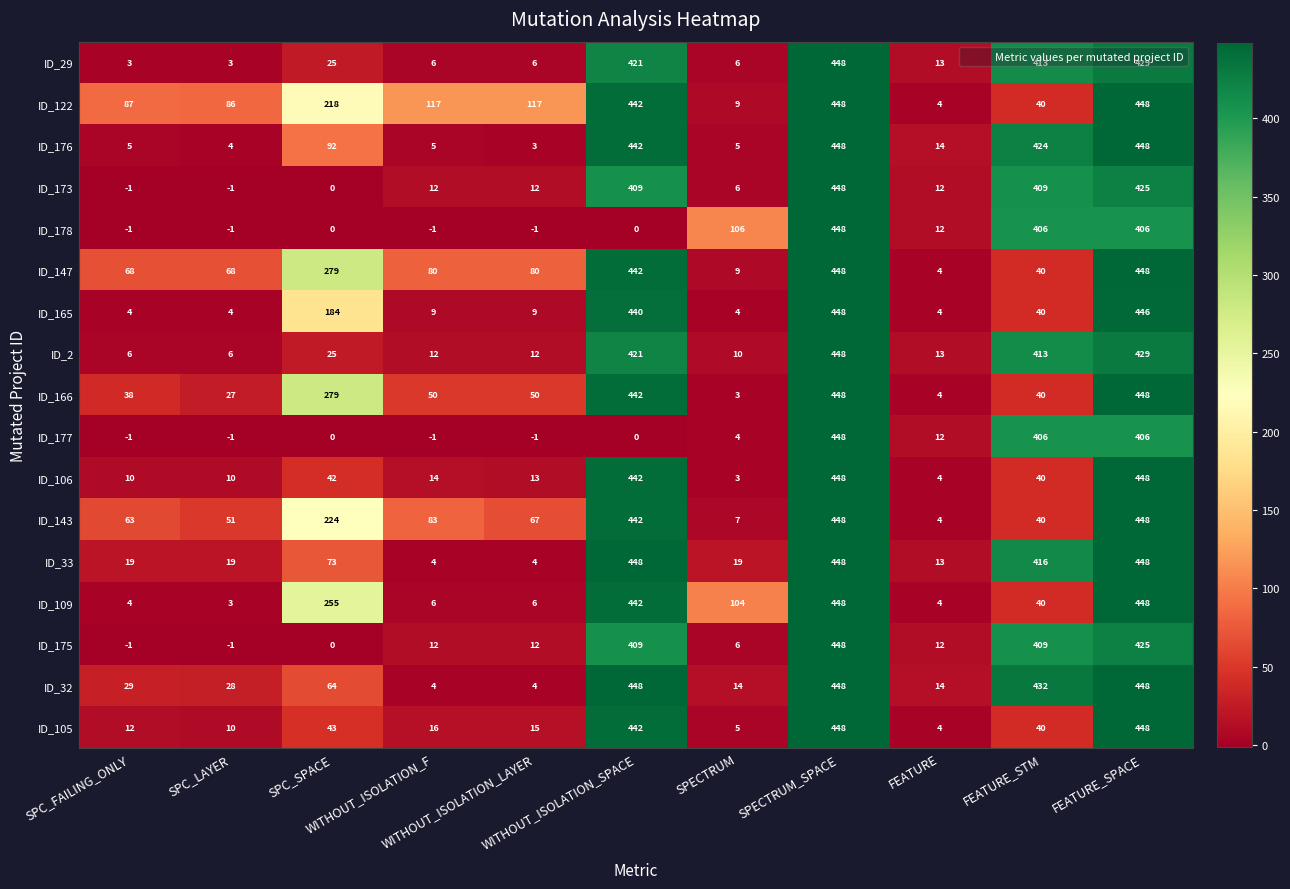

What is the minimum value for ID_176?

3